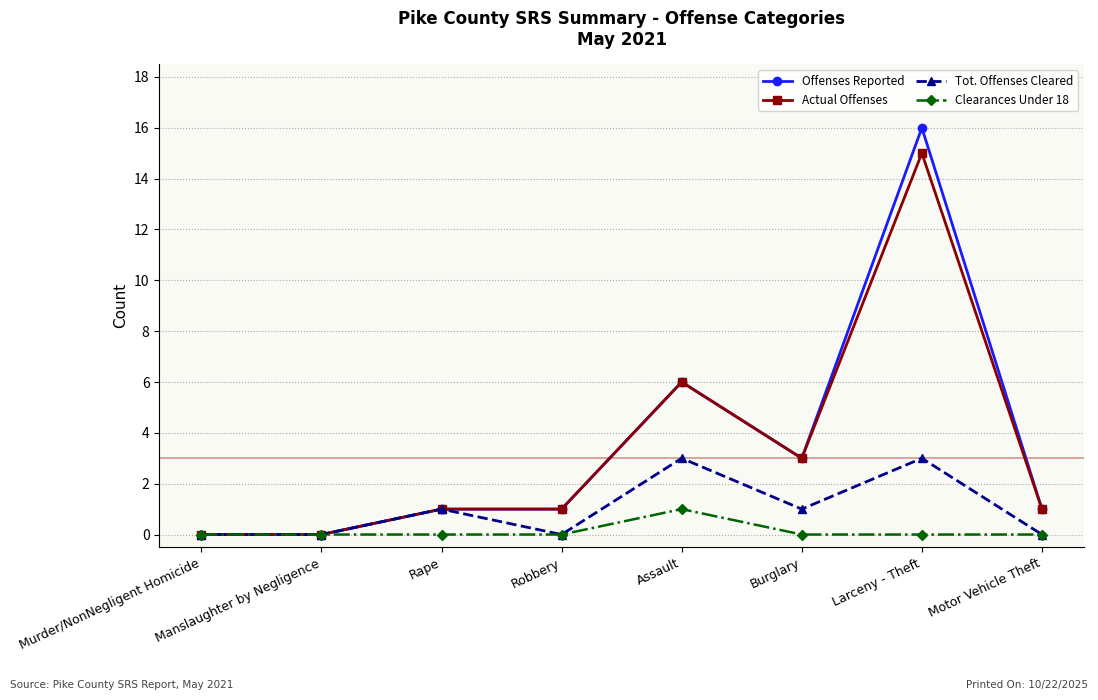

What is the label of the 8th point from the left?

Motor Vehicle Theft